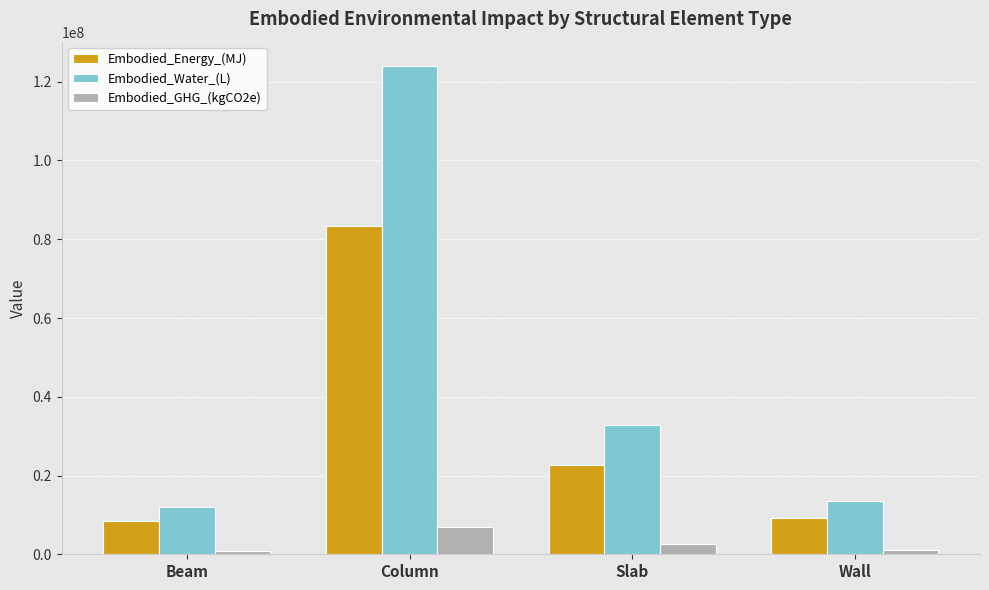

What is the label of the 3rd bar from the left?

Slab